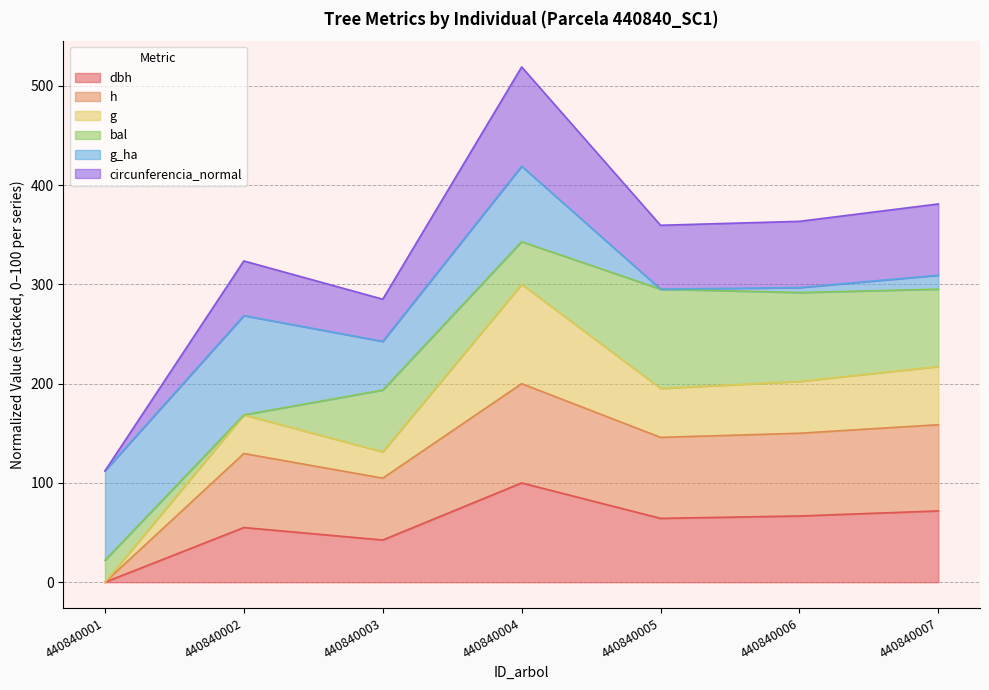

At which category does circunferencia_normal reach its first local peak?

440840002